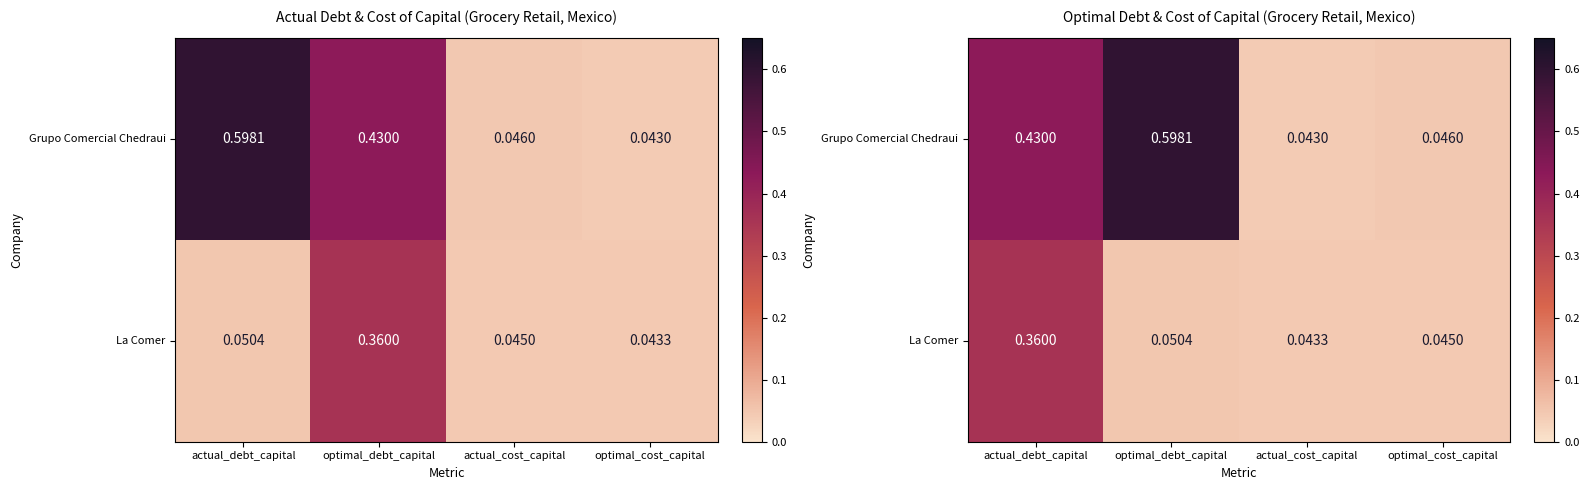

Which series has the largest range (max minus min)?

Grupo Comercial Chedraui